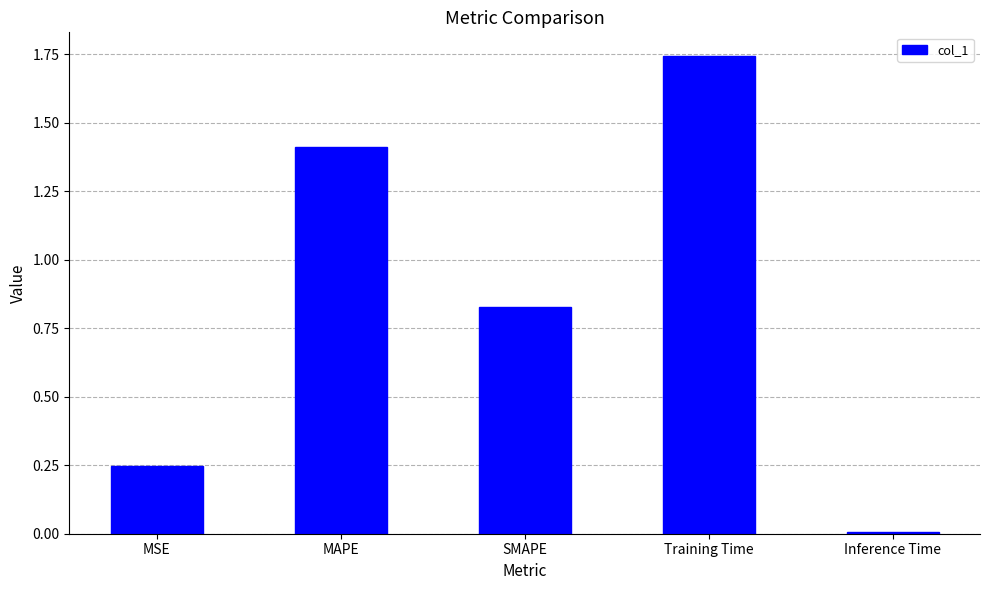

What is the label of the 1st bar from the left?

MSE